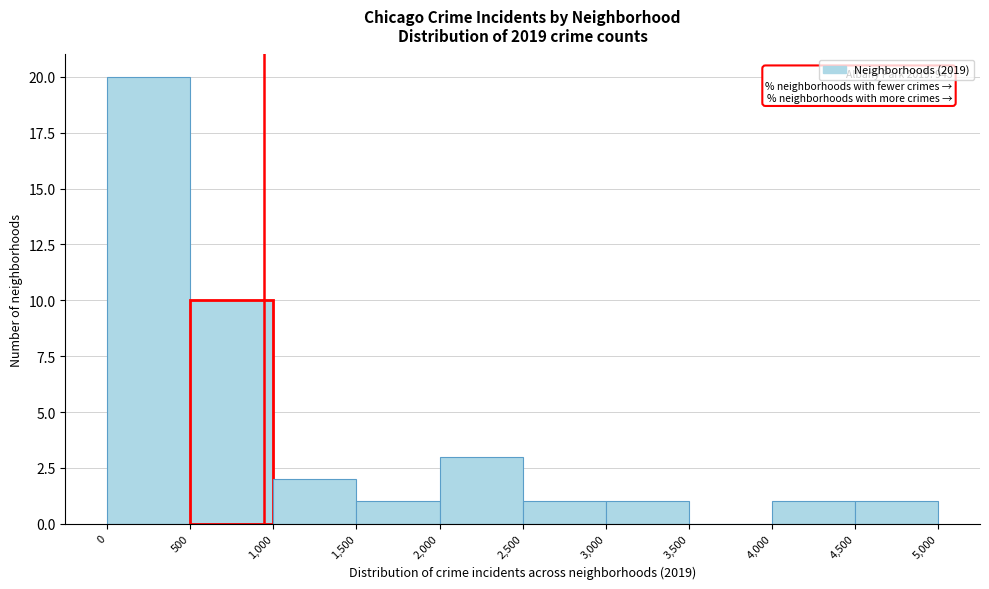

Over which range of the x-axis is the bar tallest?

0 to 500